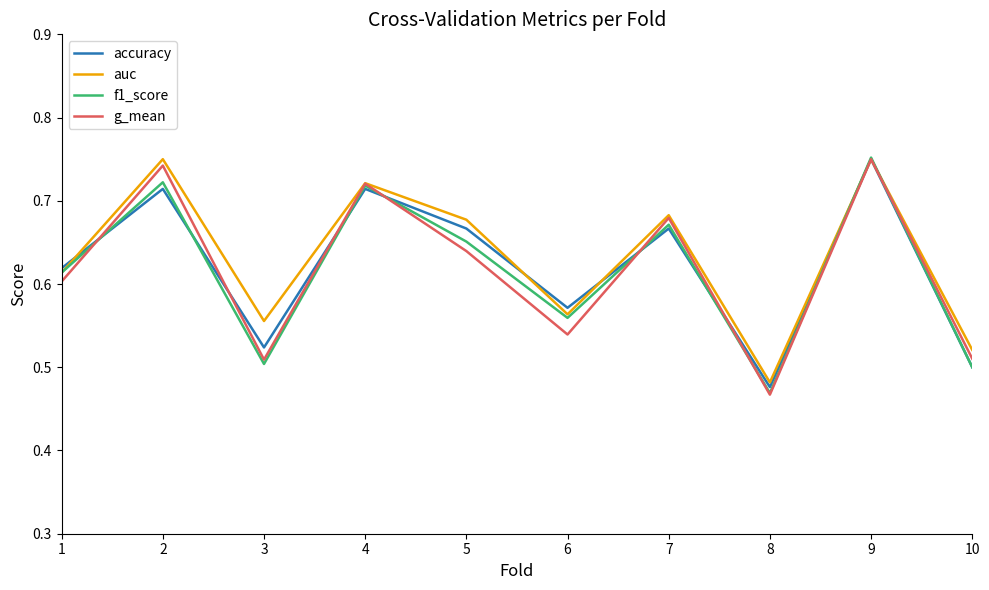

What is the difference between the maximum and second lowest values in the g_mean series?

0.2